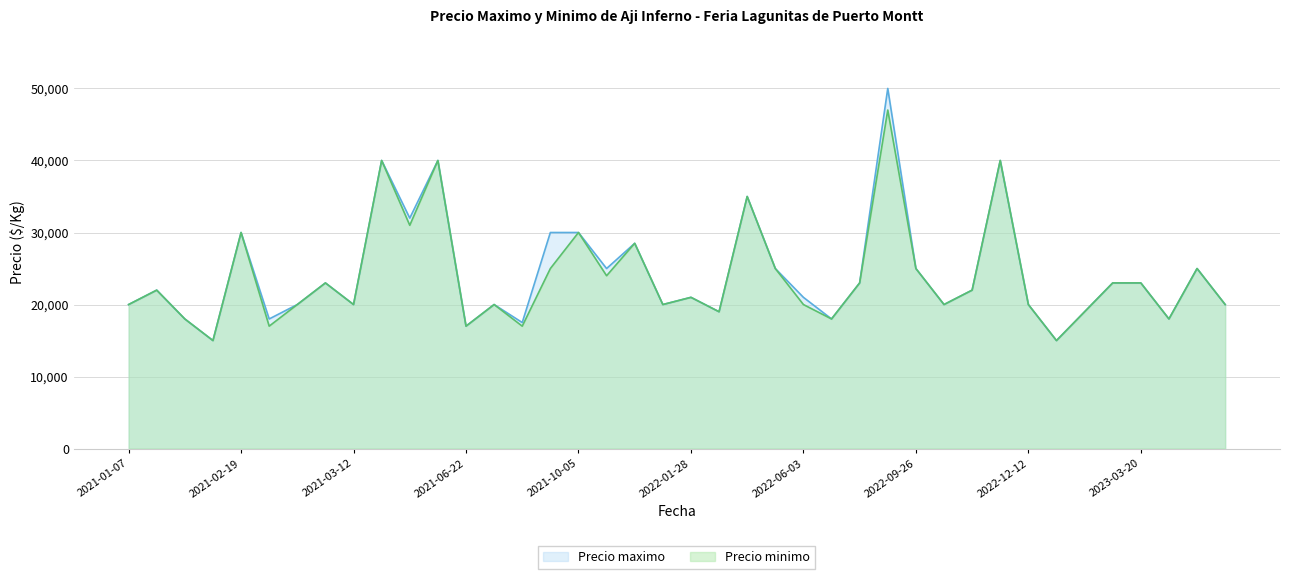

Count the number of data series in this chart.

2